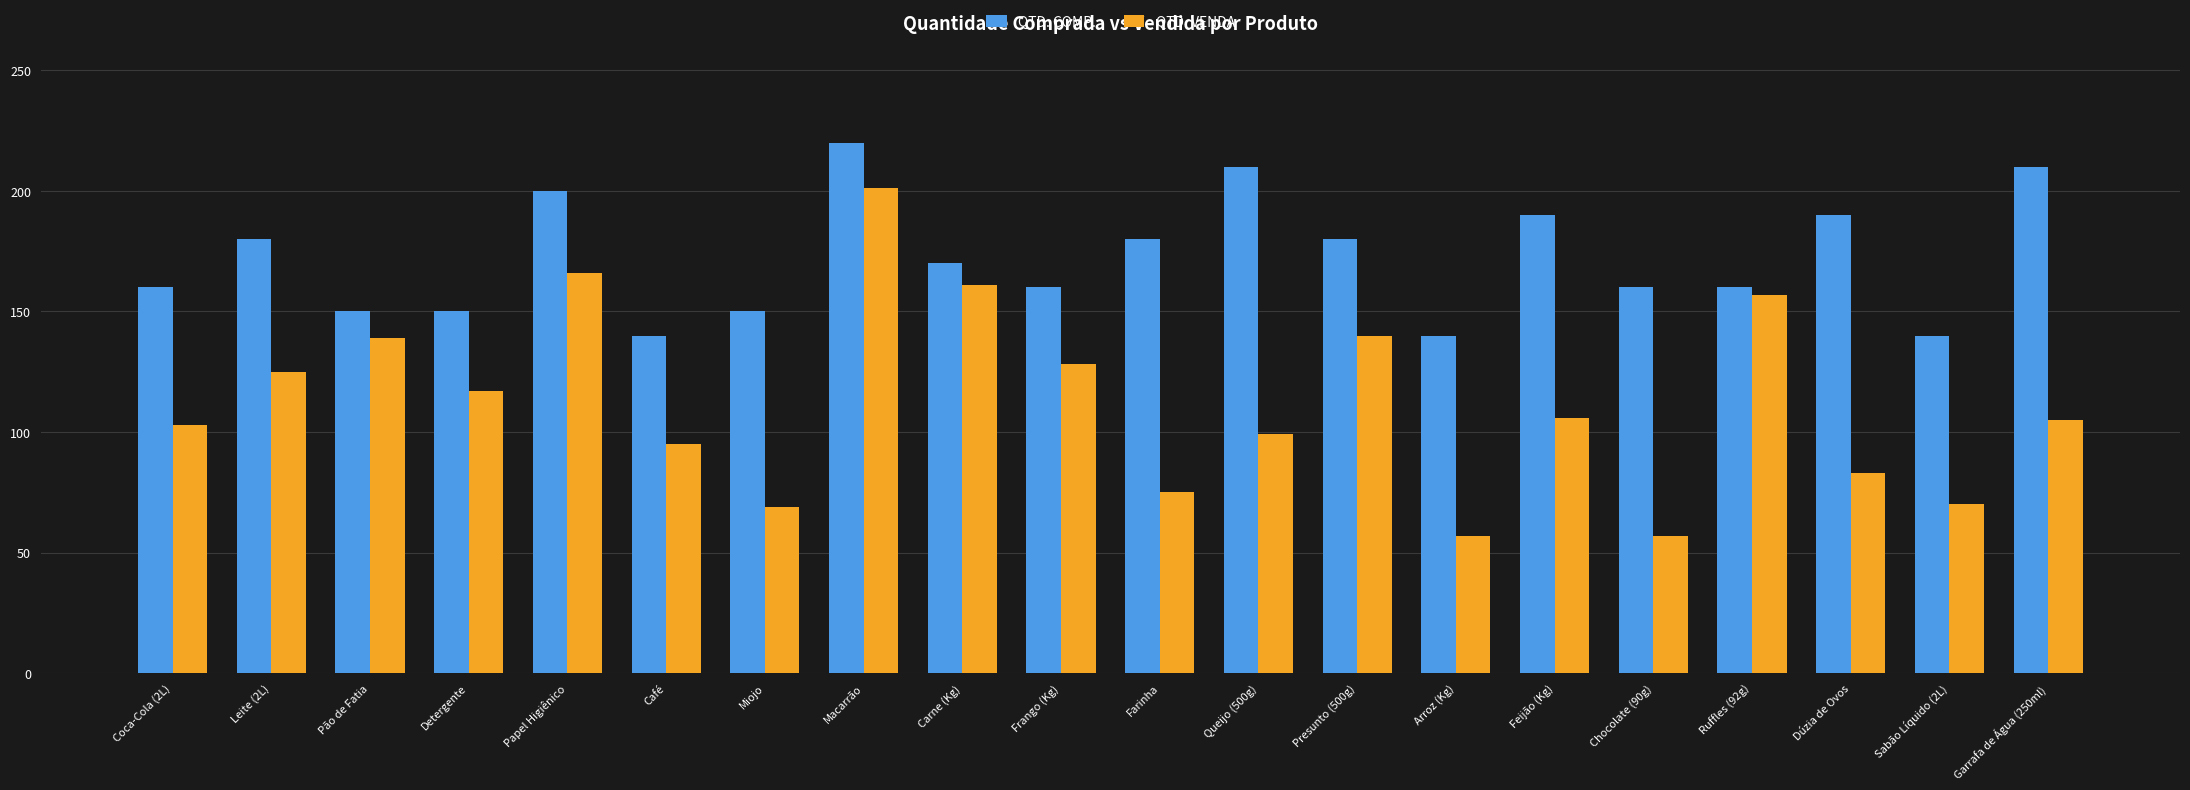

What is the greatest value displayed?

220